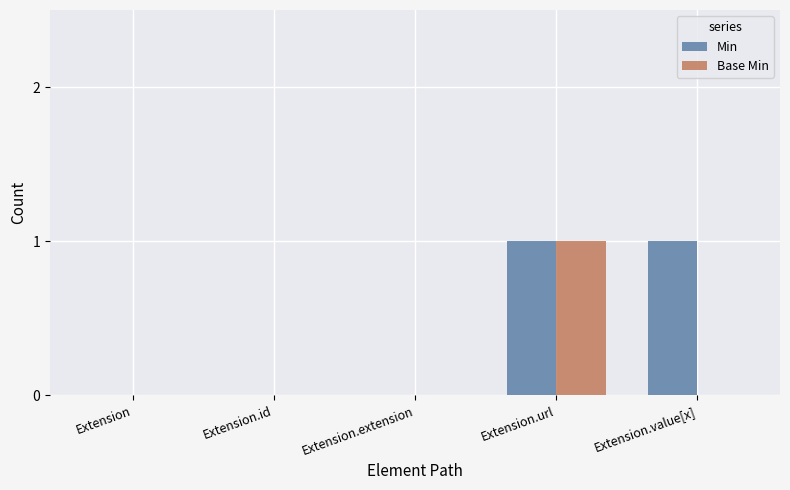

Between Extension and Extension.value[x], which series saw the biggest shift?

Min